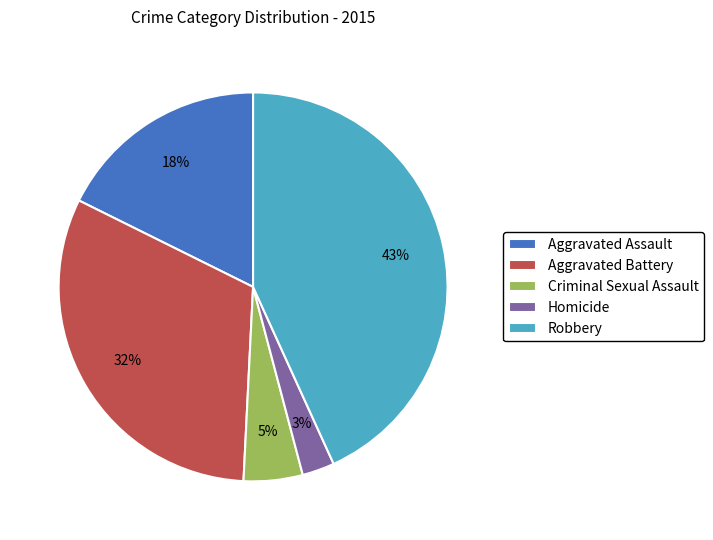

Rank the categories by value from lowest to highest.

Homicide, Criminal Sexual Assault, Aggravated Assault, Aggravated Battery, Robbery